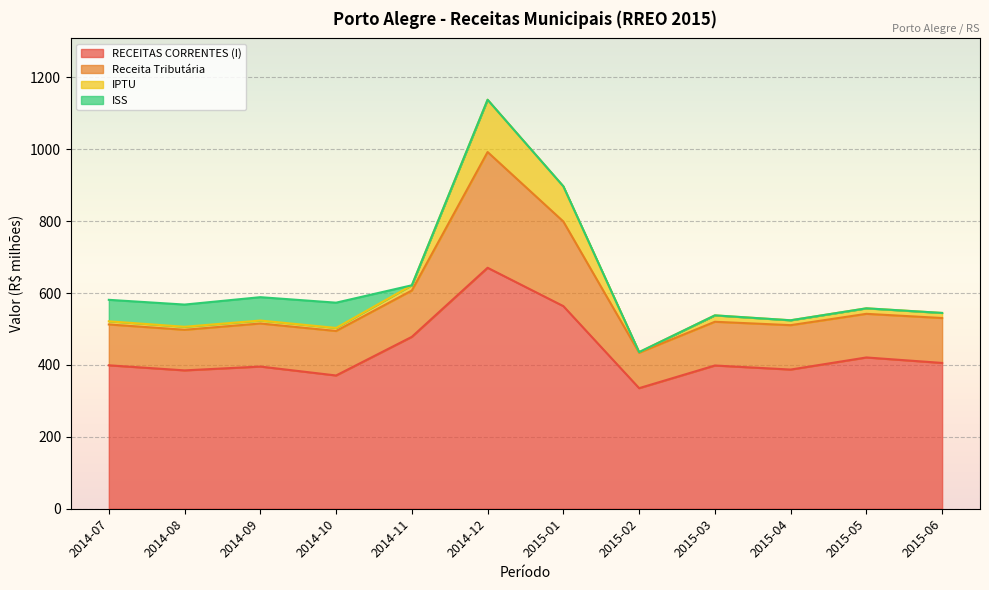

What are all the series names shown in the legend?

RECEITAS CORRENTES (I), Receita Tributária, IPTU, ISS